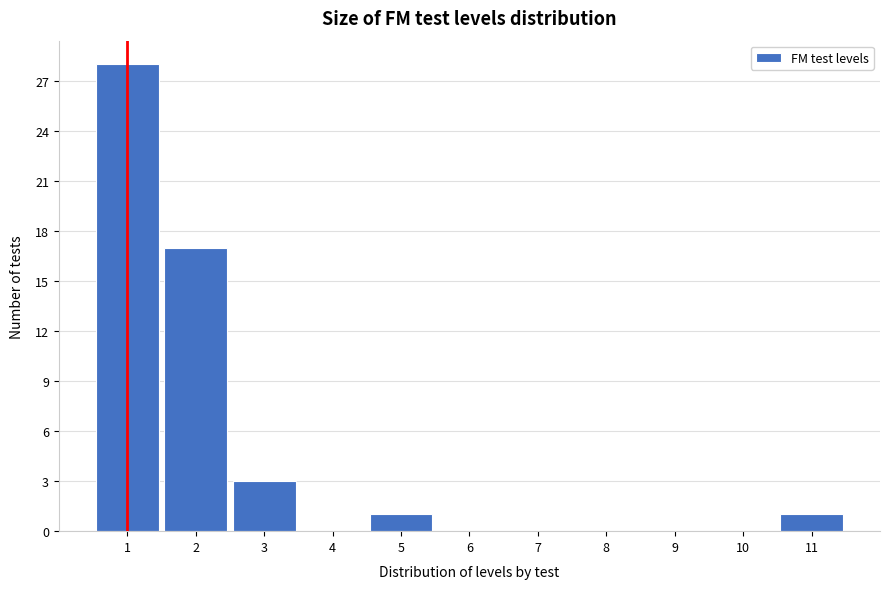

Reading left to right, list every bar in this chart as the range it spans on the x-axis followed by its height. The values are not printed on the chart, so give them approximately, as read against the axis.

0.5 to 1.5: 28
1.5 to 2.5: 17
2.5 to 3.5: 3
3.5 to 4.5: 0
4.5 to 5.5: 1
5.5 to 6.5: 0
6.5 to 7.5: 0
7.5 to 8.5: 0
8.5 to 9.5: 0
9.5 to 10.5: 0
10.5 to 11.5: 1